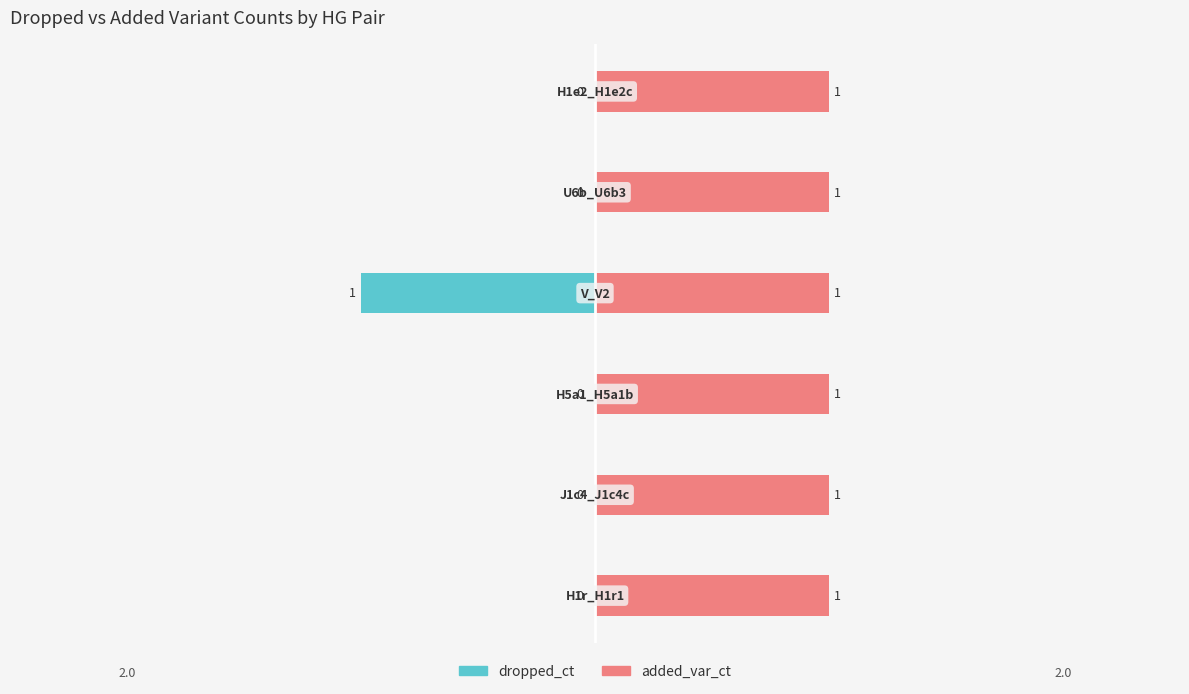

What is the minimum value shown in the chart?

-1.0